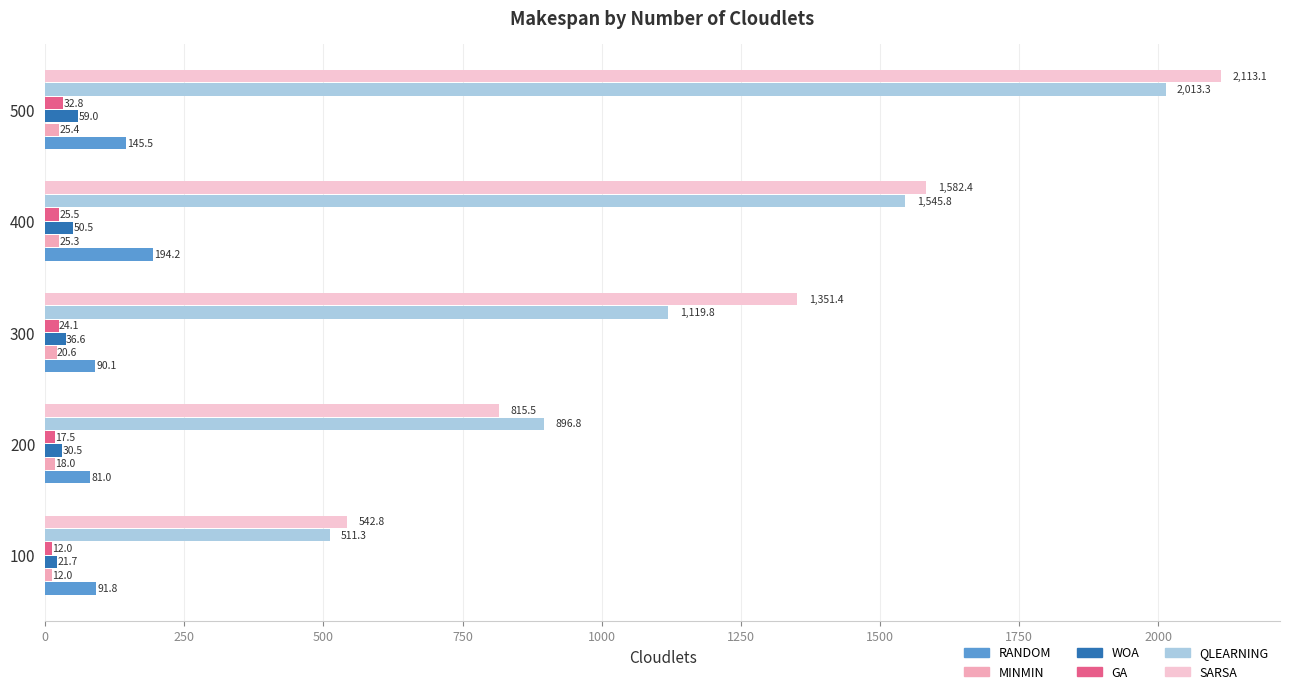

What is the difference between the second highest and minimum values in the GA series?

13.5